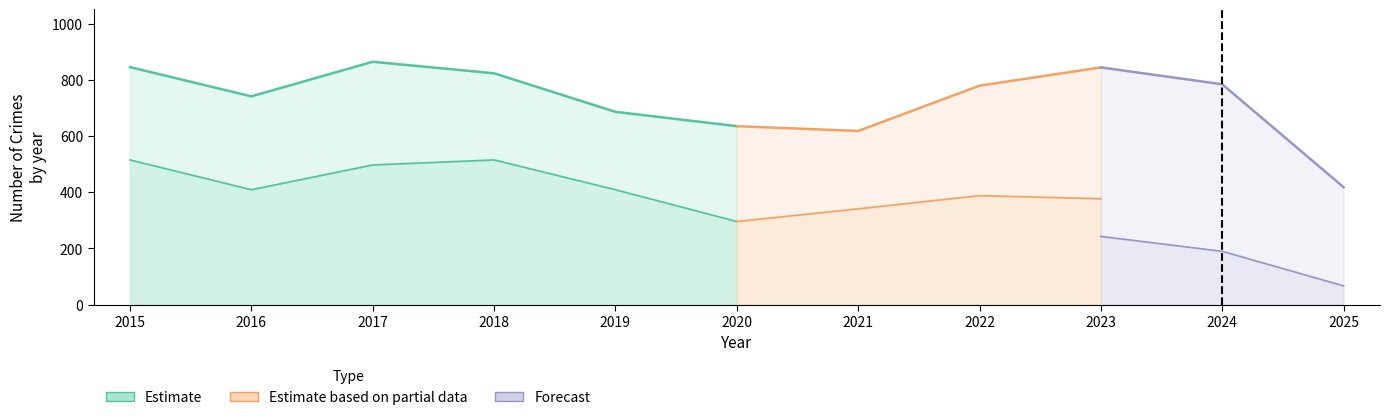

Does the chart display data point markers on the line(s)?

No